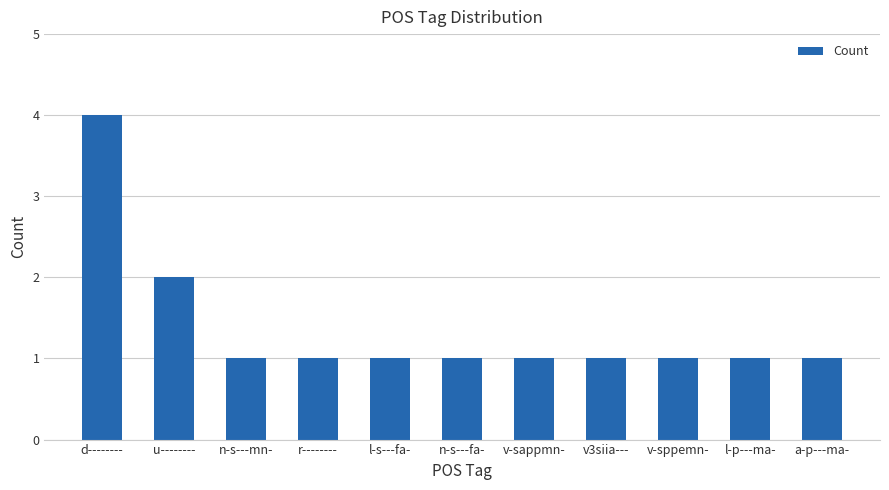

What is the label of the 3rd bar from the right?

v-sppemn-